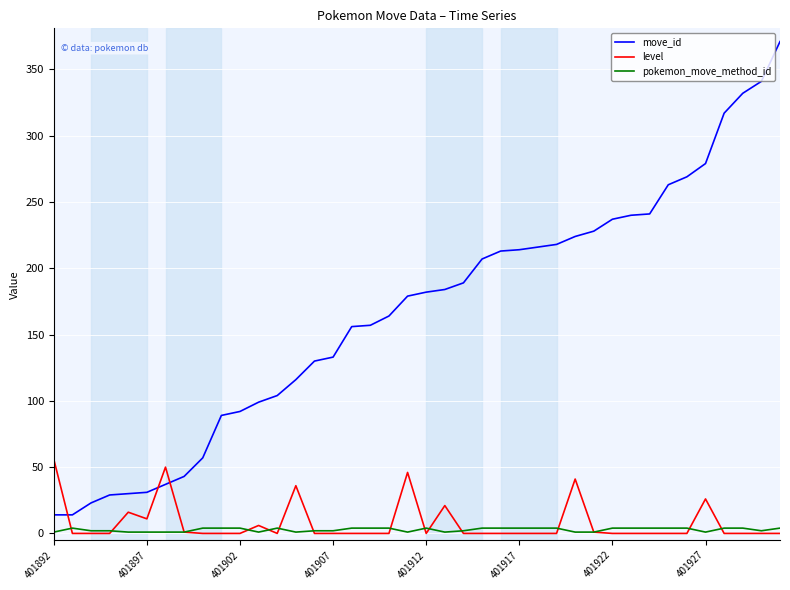

How many distinct data groups are displayed?

3